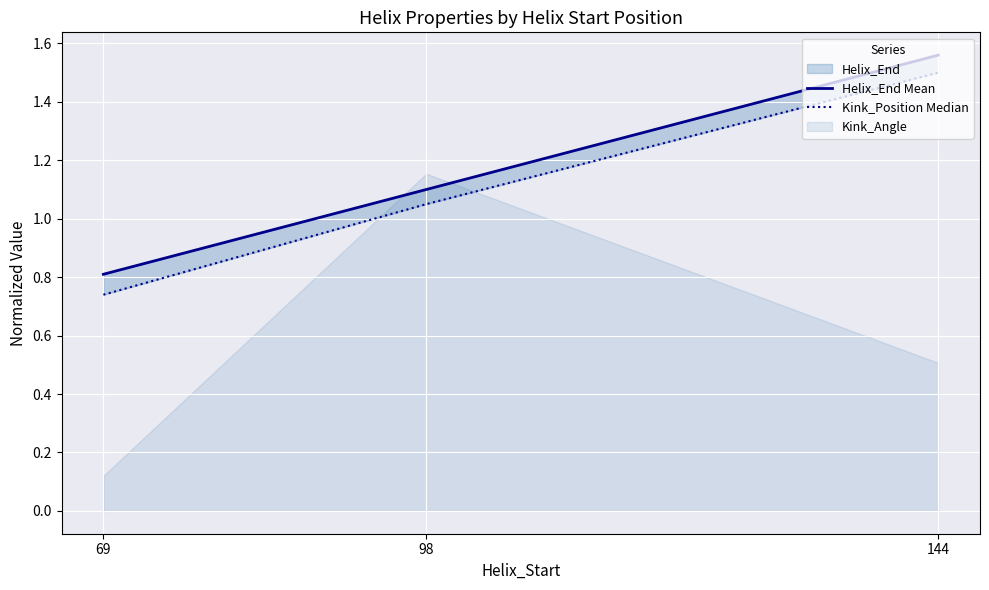

True or false: Kink_Position Median has a value of 2.3 at 144.

False